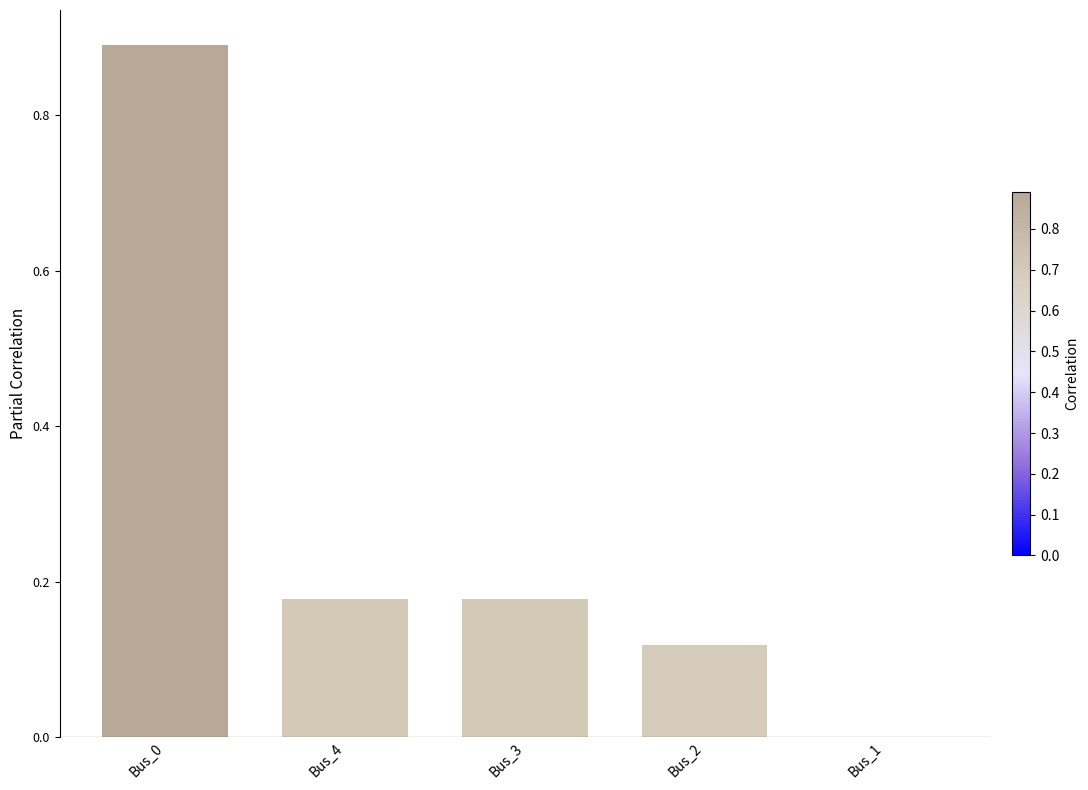

Between Bus_4 and Bus_0, which is larger?

Bus_0